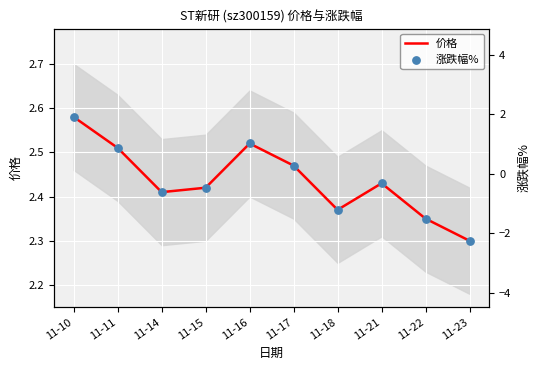

What is the total value across all series at 11-14?

4.8